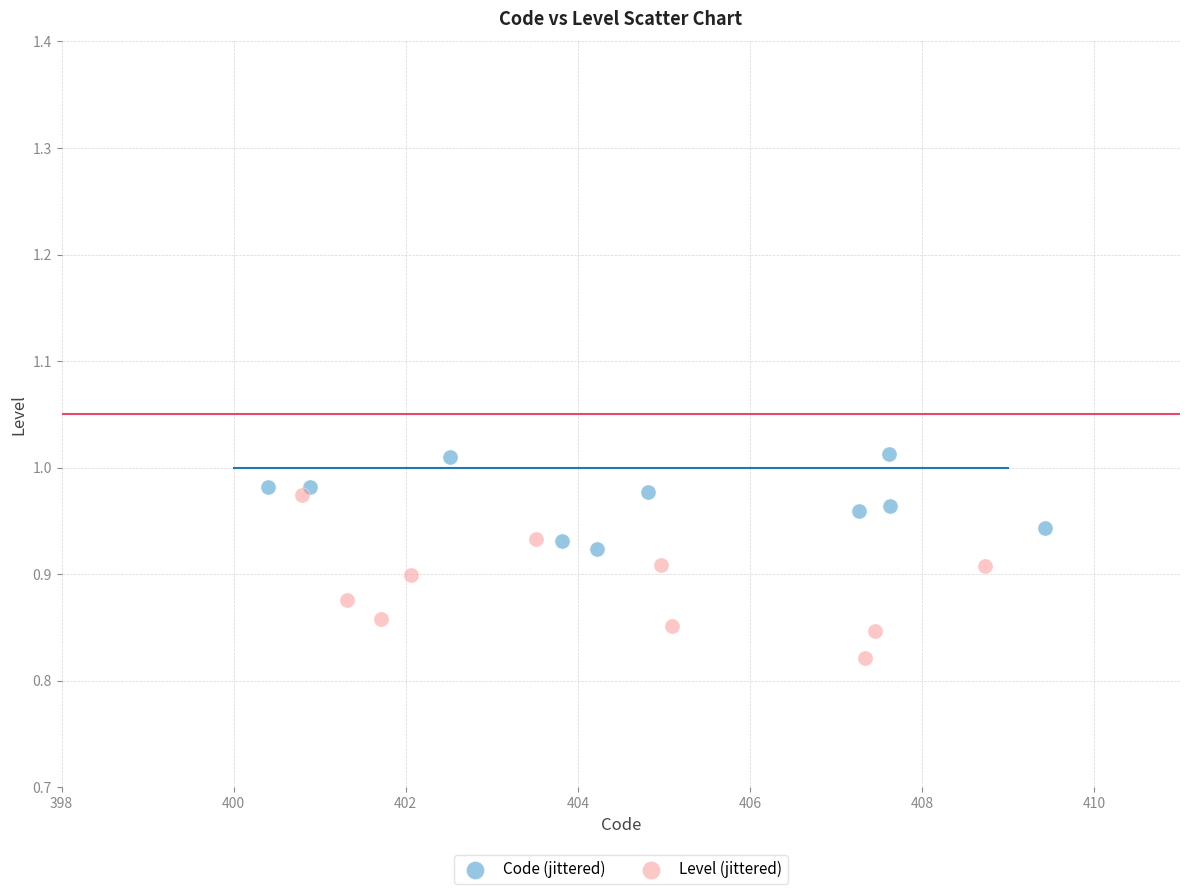

Which series reaches the maximum Y coordinate?

Code (jittered)